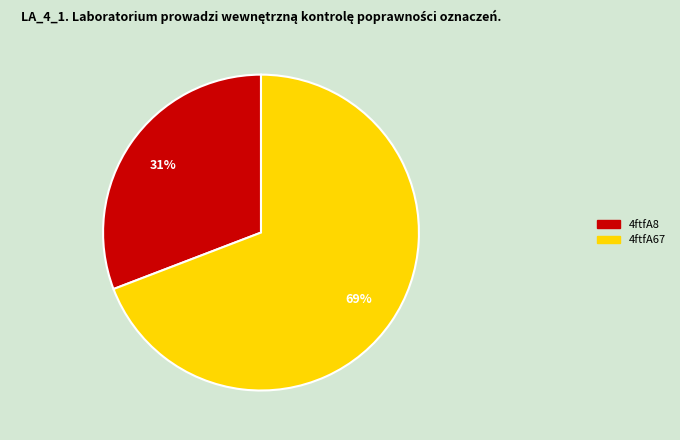

Which has a higher value, 4ftfA67 or 4ftfA8?

4ftfA67